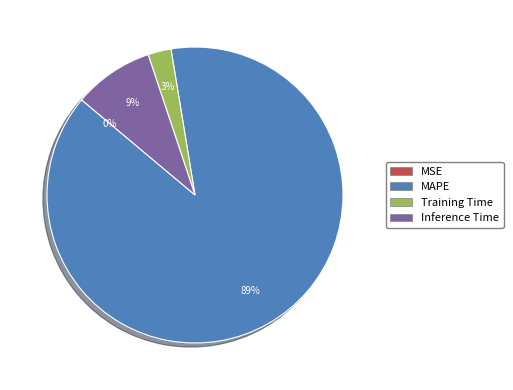

Is the sum of Inference Time and Training Time greater than half?

No